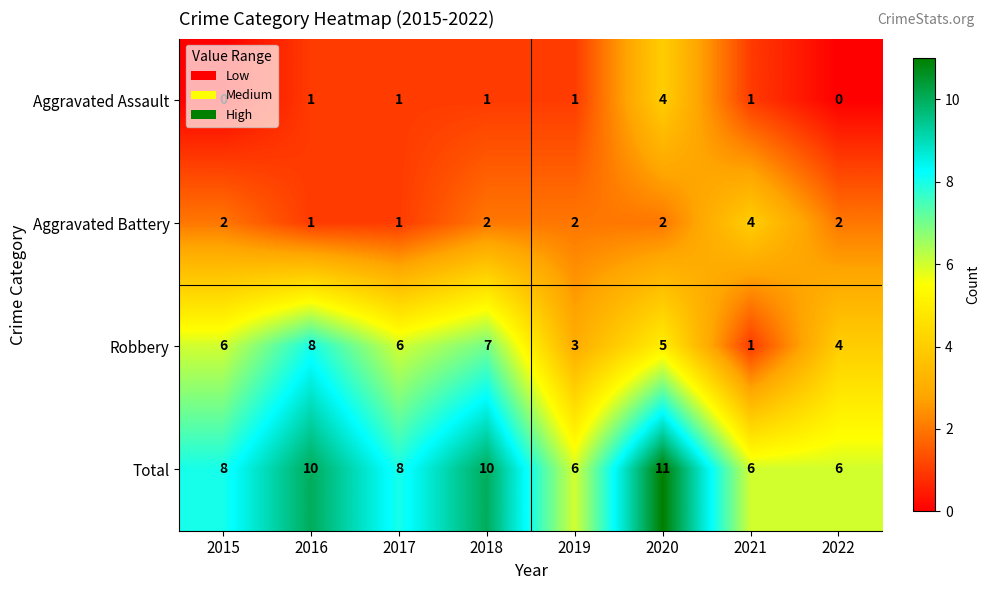

Which series has the largest range (max minus min)?

Robbery